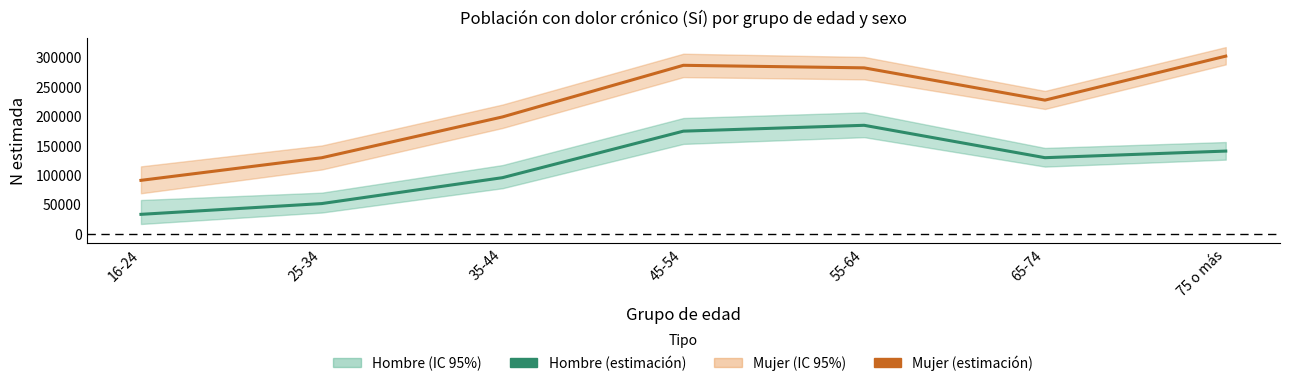

True or false: Hombre (estimación) and Mujer (estimación) intersect in this chart.

False